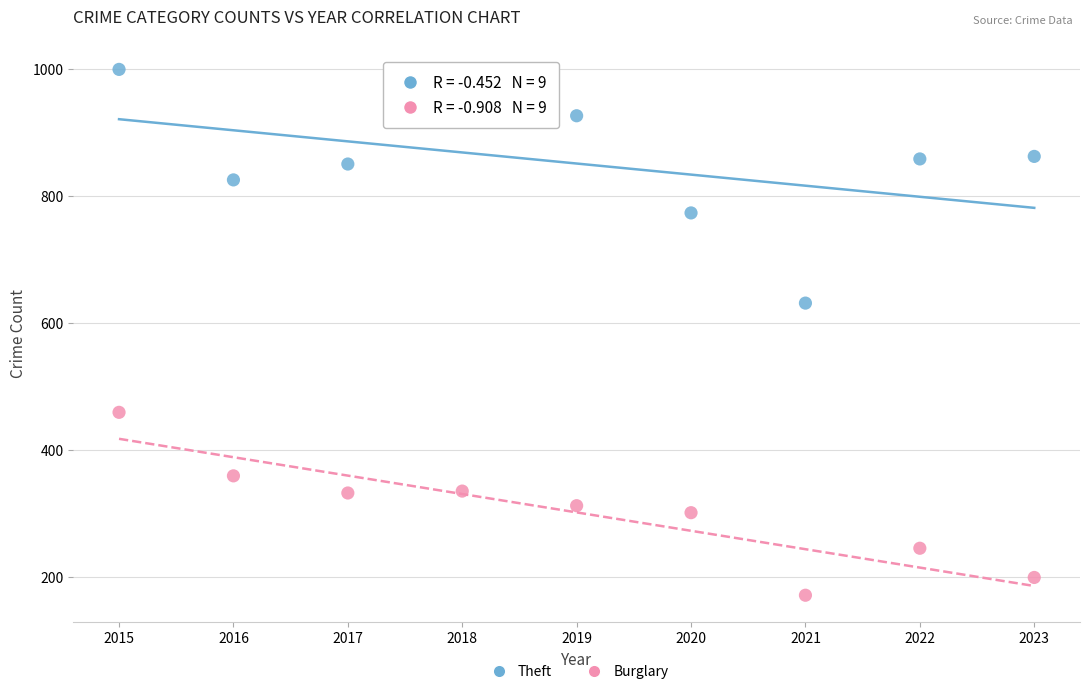

Across all data points, what is the range of X values (max minus min)?

8